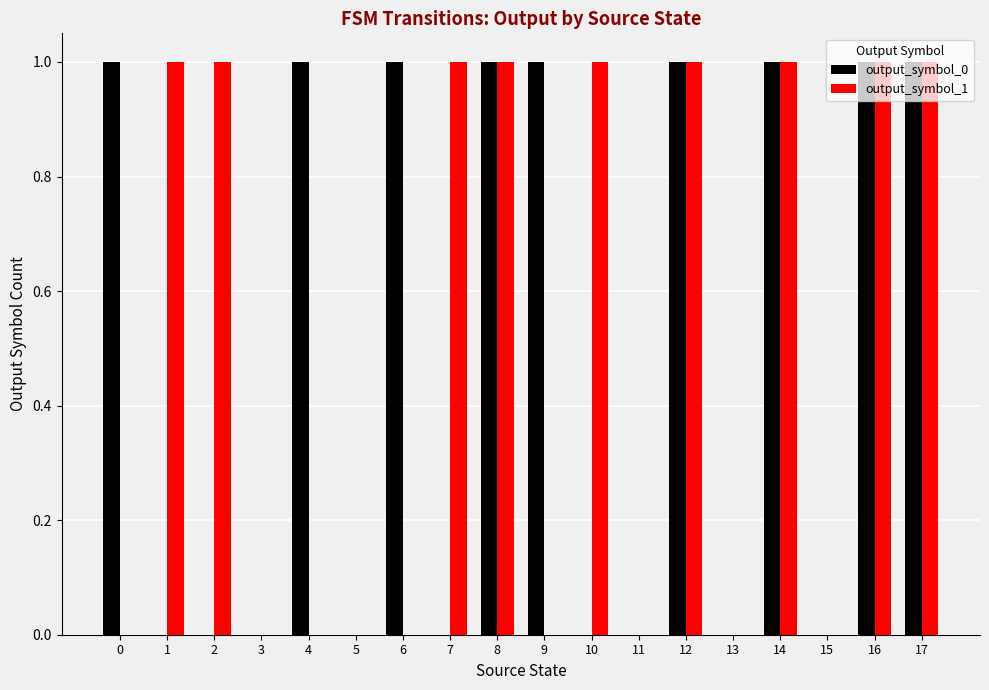

True or false: output_symbol_1 has a value of 1 at 14.

True